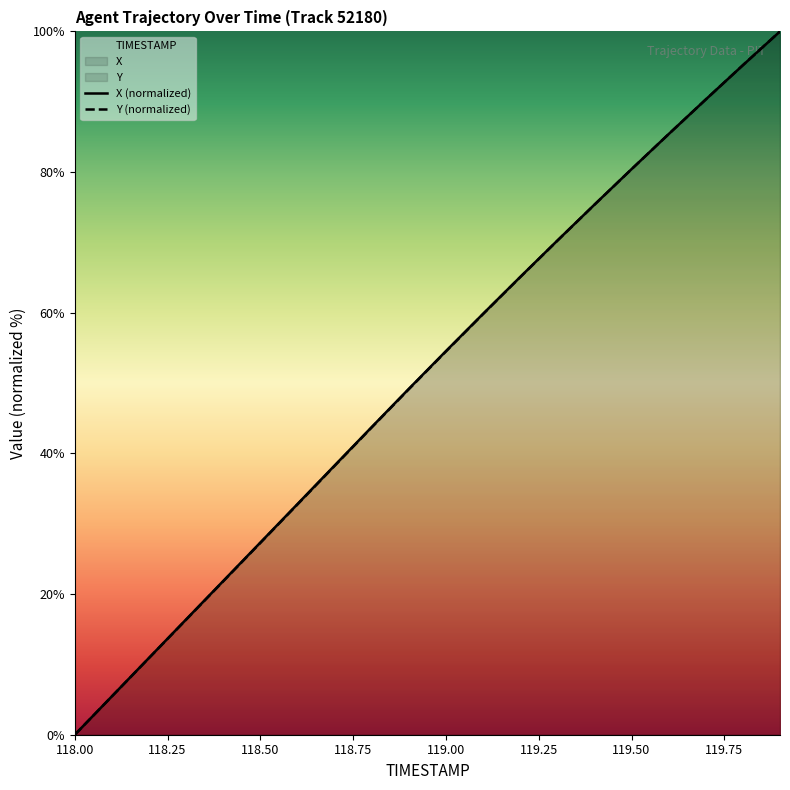

Between which two adjacent categories do TIMESTAMP and X first intersect?

119.7 and 119.8